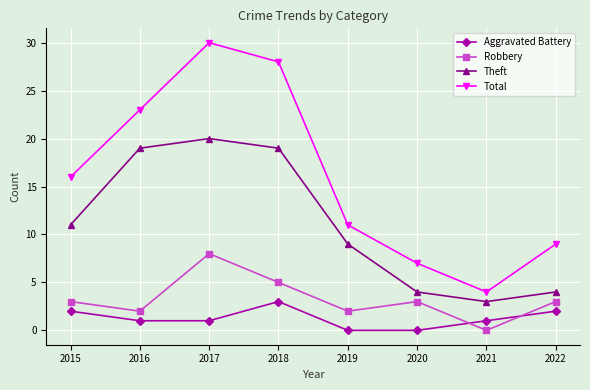

Does the chart display data point markers on the line(s)?

Yes